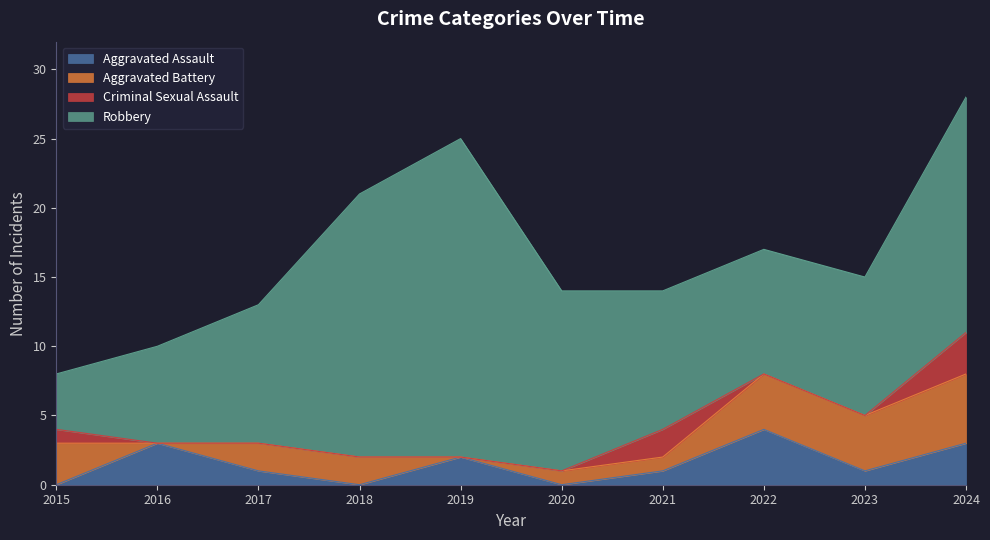

Is it true that Aggravated Assault equals 1 at 2020?

False